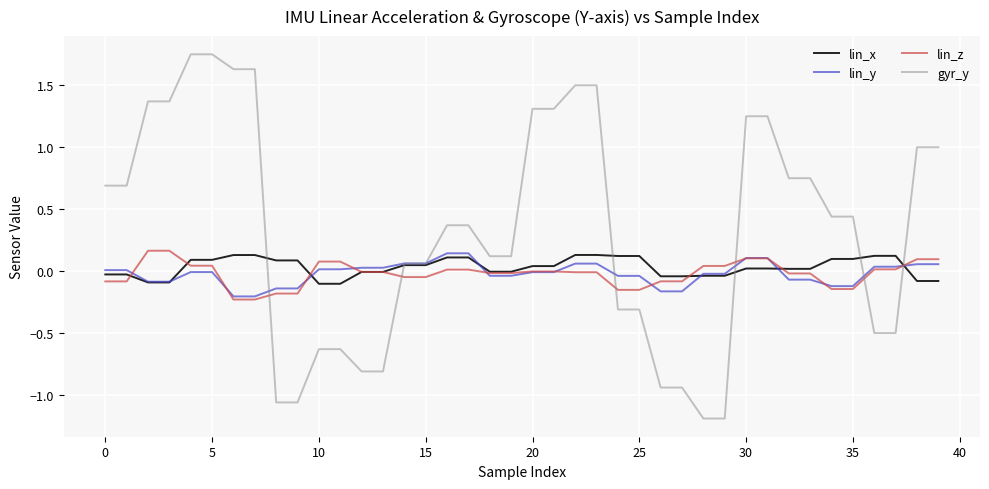

What is the lowest value of the gyr_y series?

-1.2